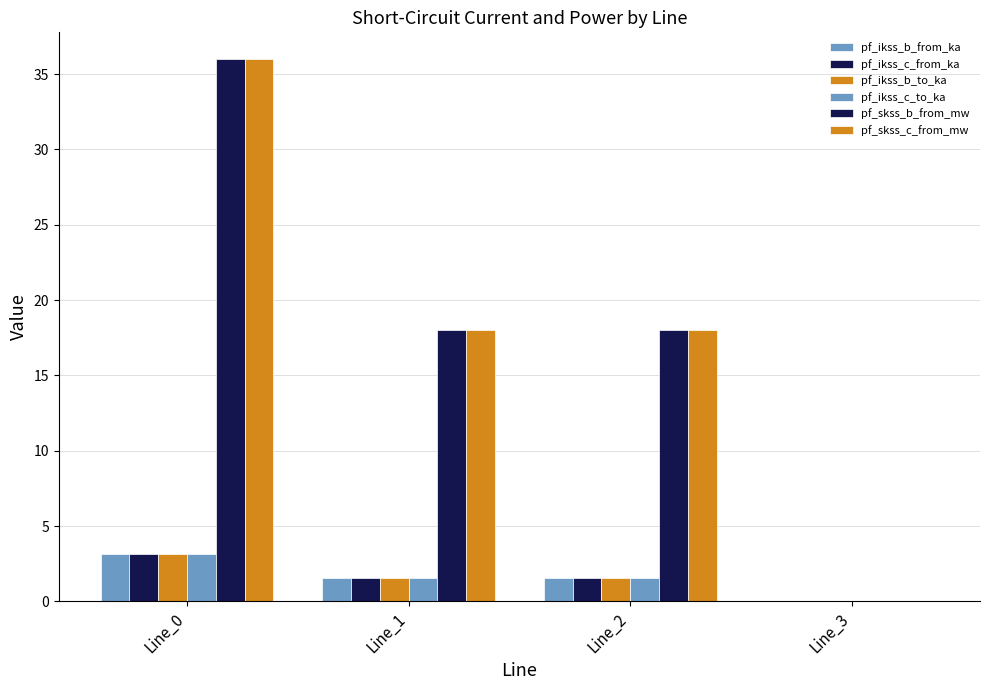

How many groups of bars are there?

4